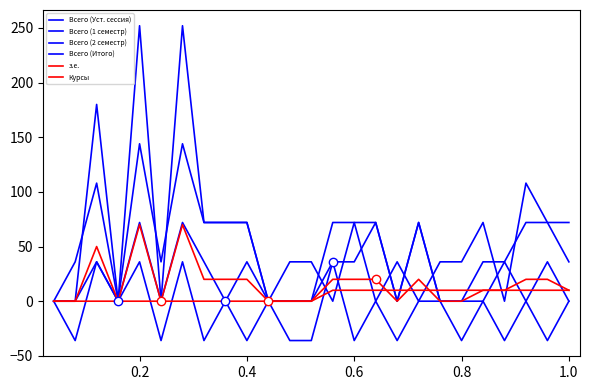

Is it true that Всего (Итого) equals 72 at 0.6?

True